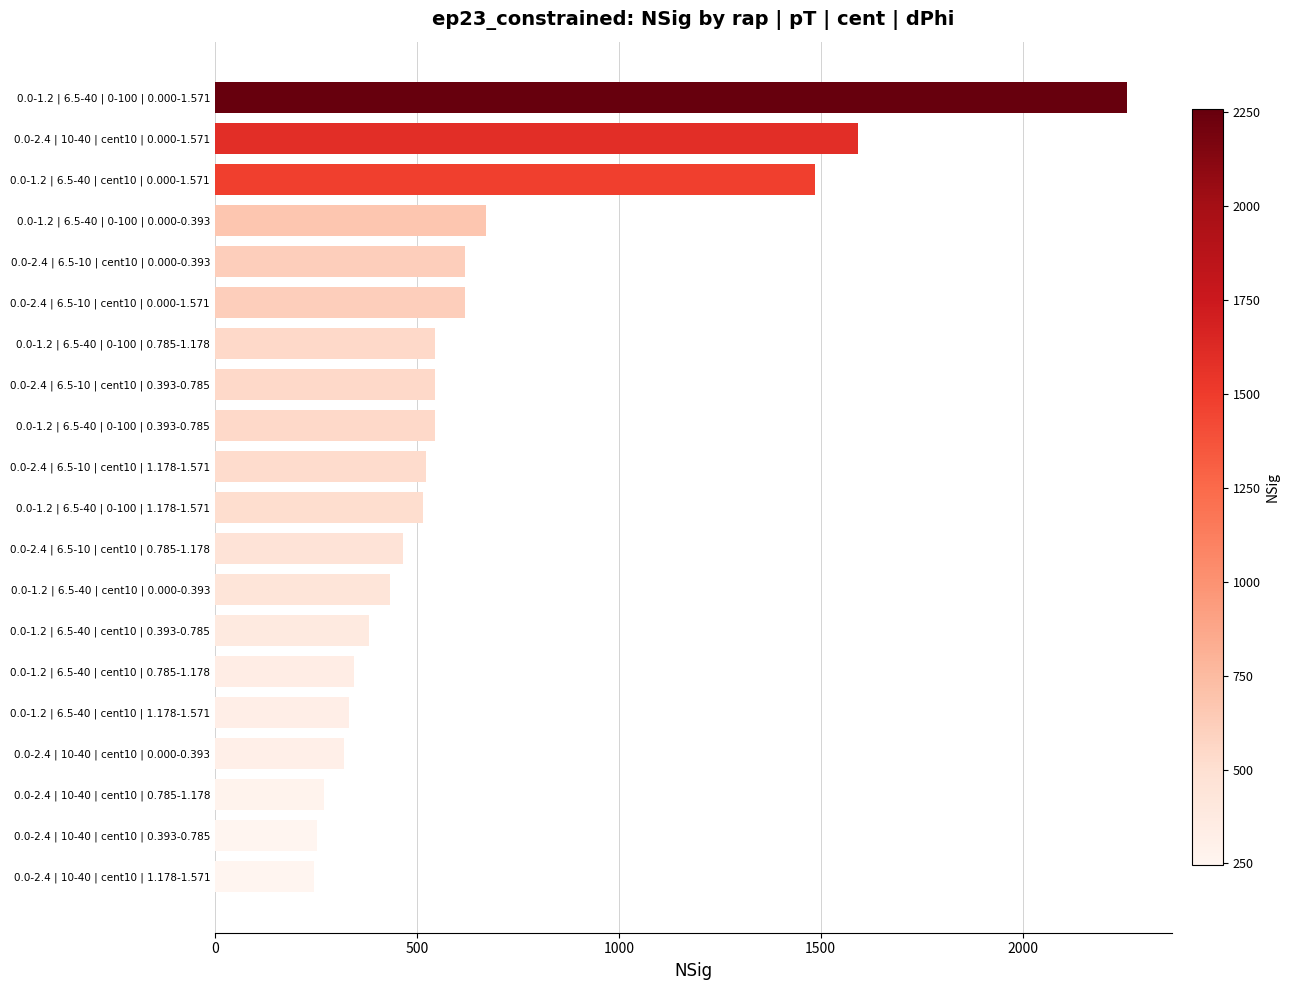

Between 0.0-1.2 | 6.5-40 | cent10 | 0.000-1.571 and 0.0-1.2 | 6.5-40 | 0-100 | 0.000-1.571, which is larger?

0.0-1.2 | 6.5-40 | 0-100 | 0.000-1.571